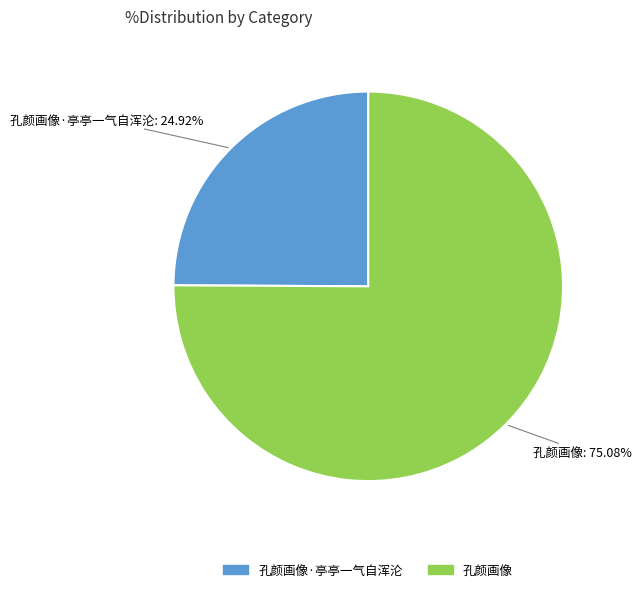

Is there a majority slice in this chart?

Yes